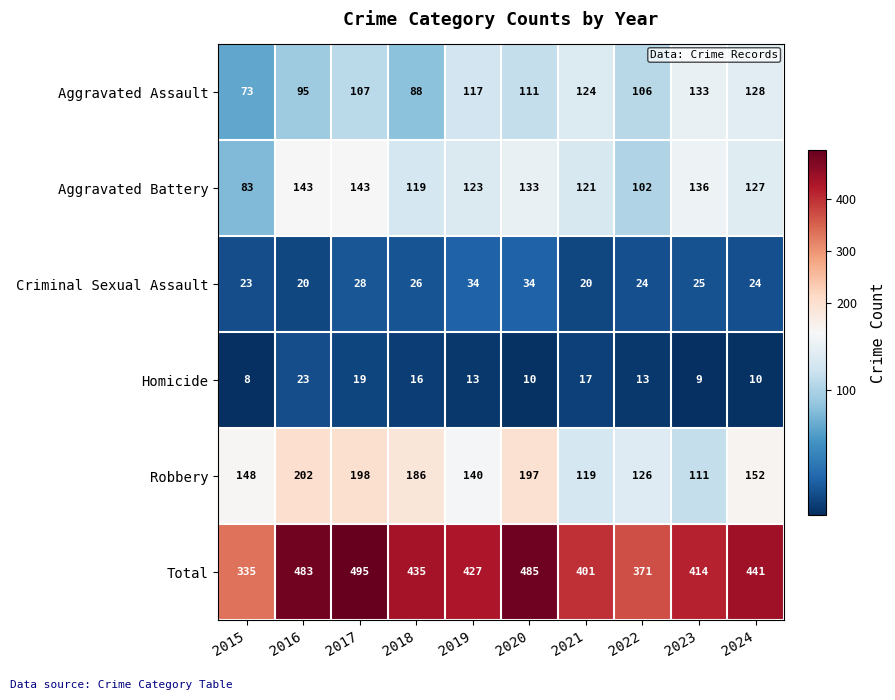

At which category does the chart reach its minimum across all series?

2015